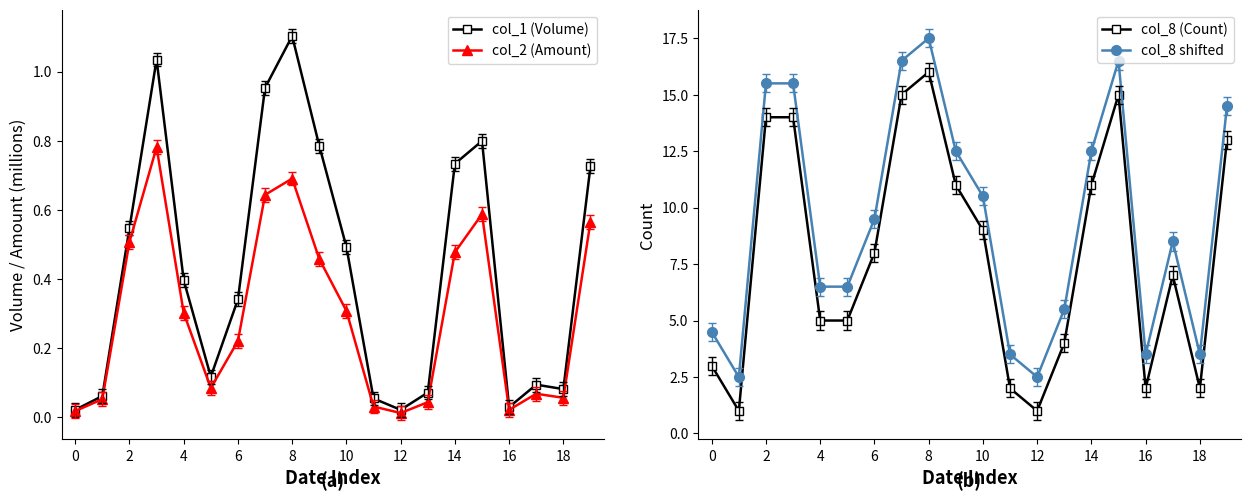

True or false: col_2 (Amount) has more than 0 points higher than both neighbors.

True